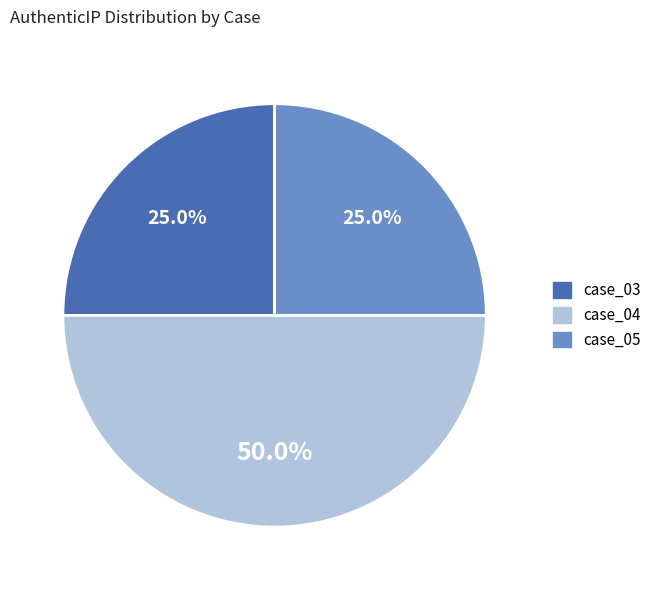

To the nearest percent, what is the difference between the largest and smallest slice percentages?

25%